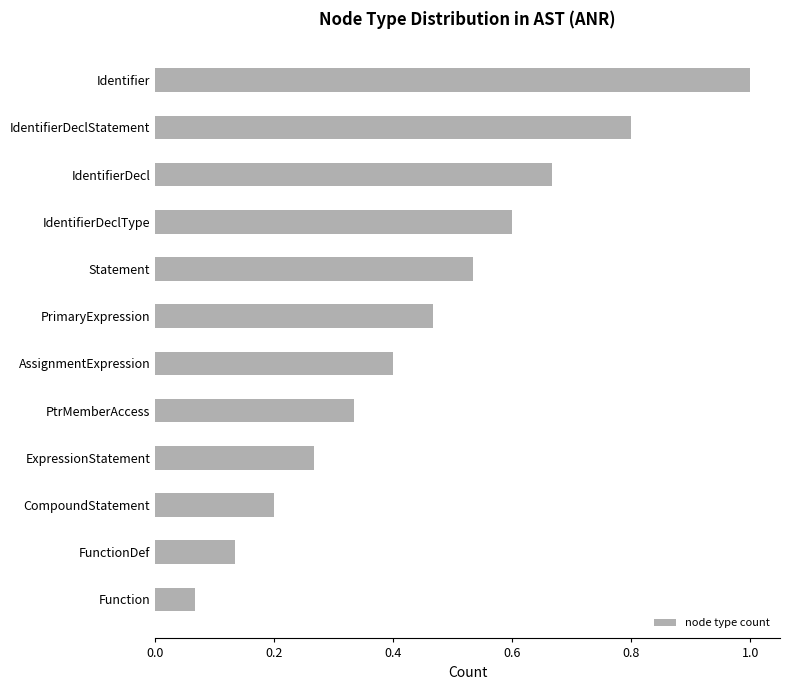

At which label is the value closest to 0?

Function